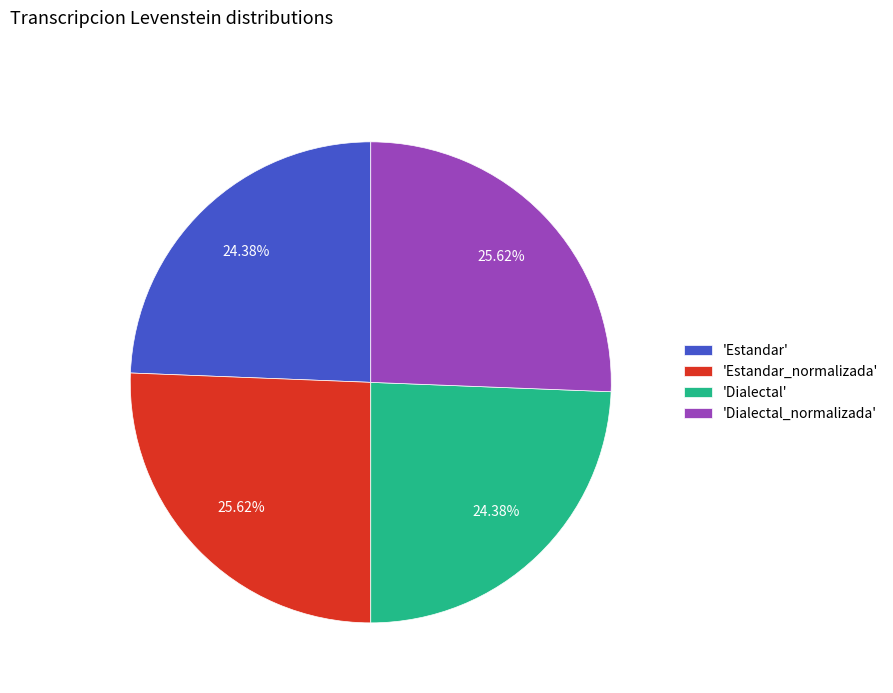

Does any single category account for the majority?

No